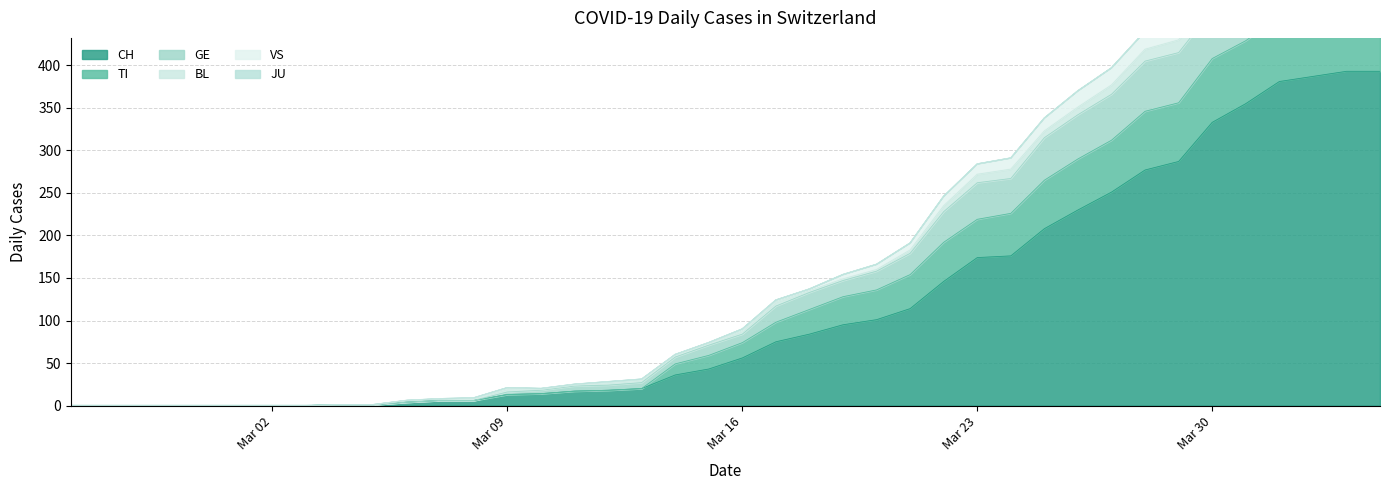

At how many categories does at least one series exceed 48?

22